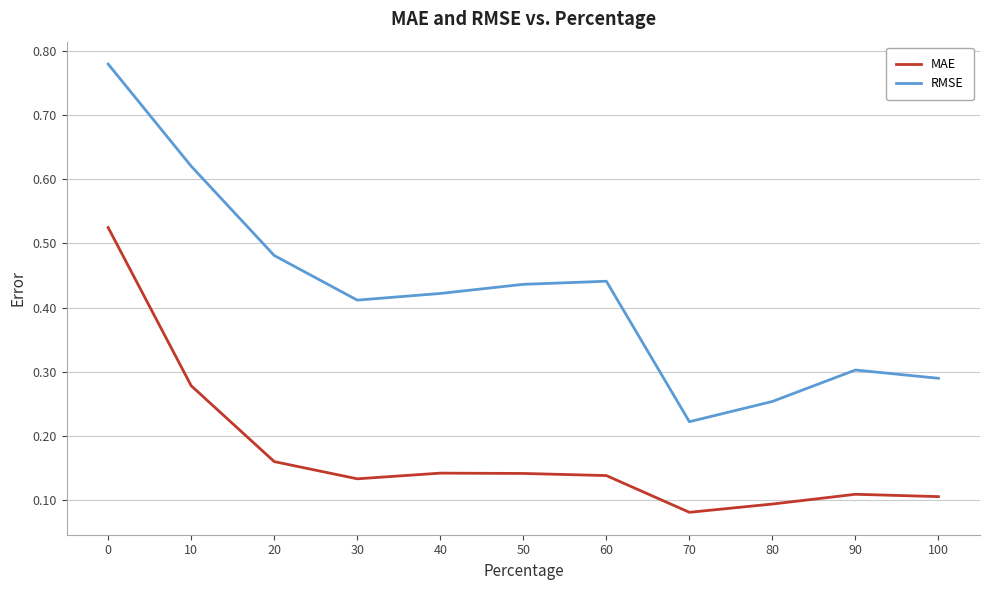

What is the sum of all RMSE values?

4.7